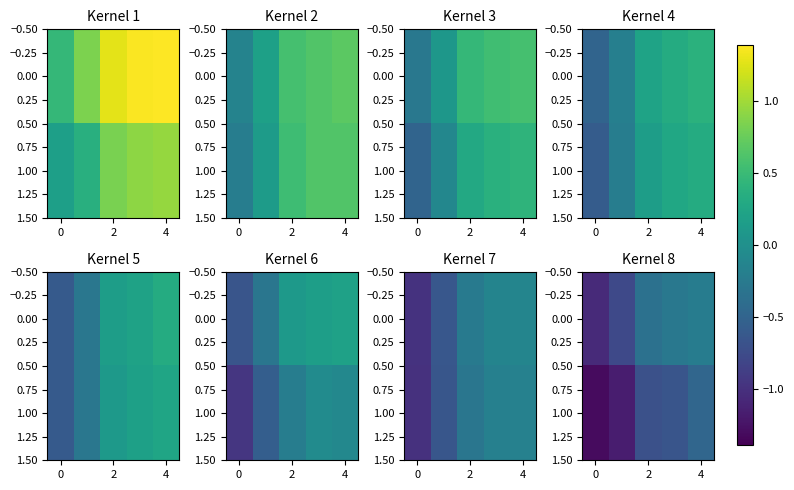

The value of 0.00 at 2 is -0.6. True or false?

False